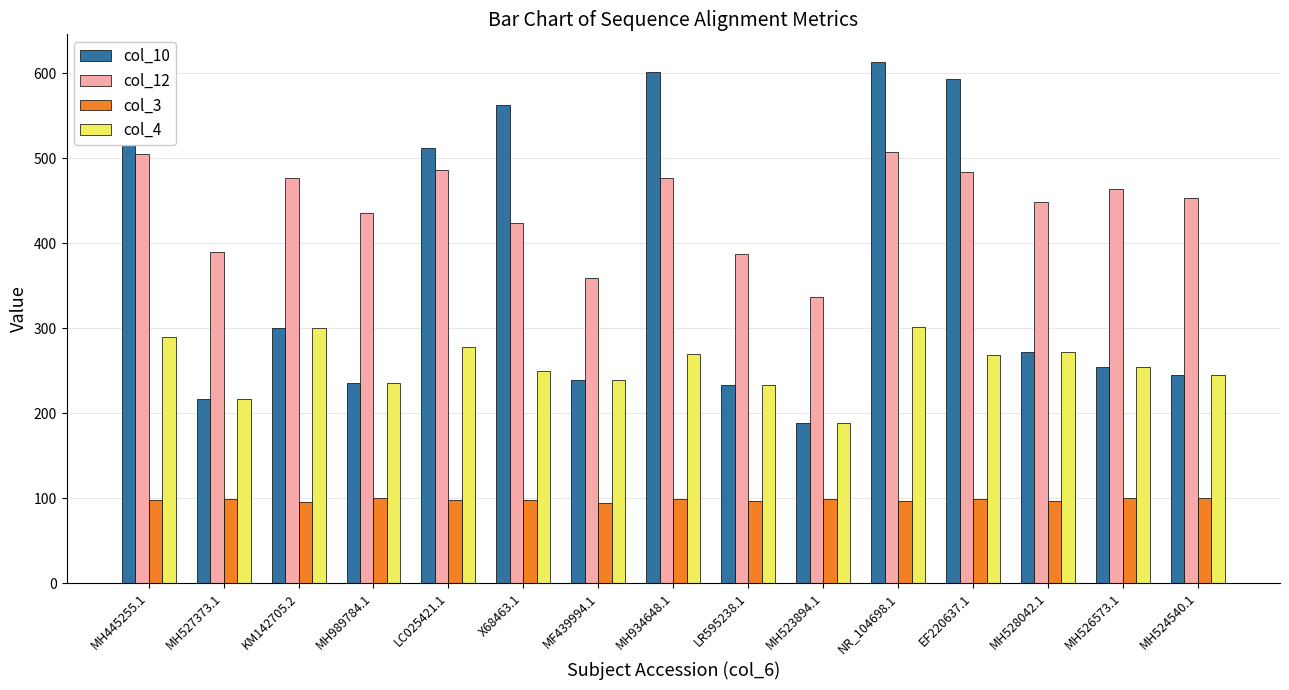

What is the minimum value shown in the chart?

93.7